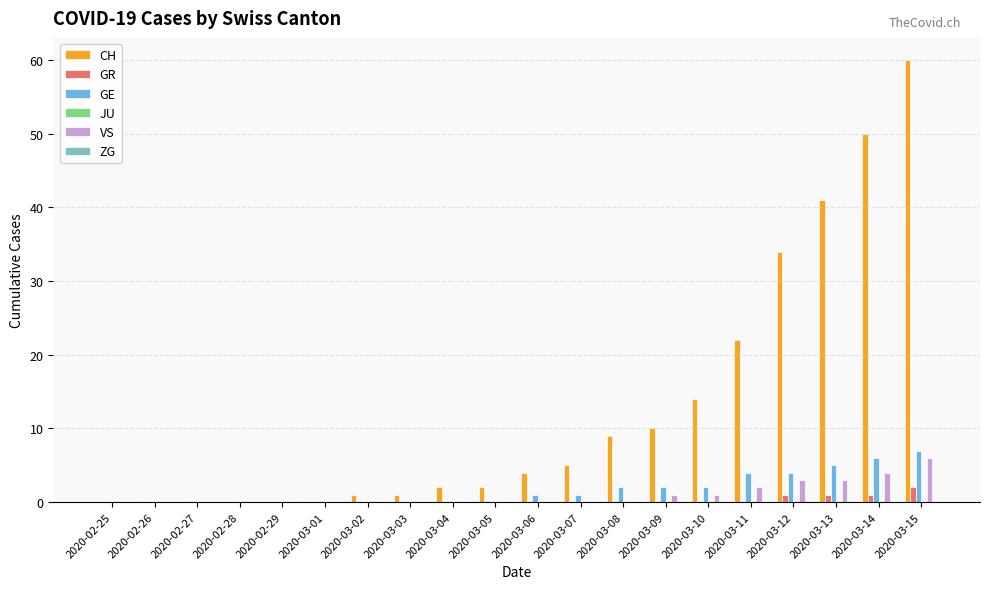

Are the bars grouped side by side (vs. stacked)?

Yes